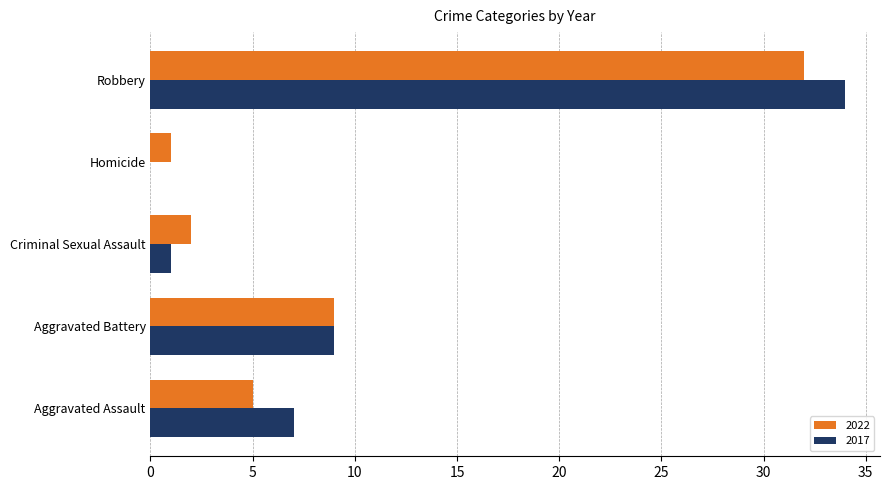

Is the value of 2017 at Robbery greater than the value of 2022 at Robbery?

Yes